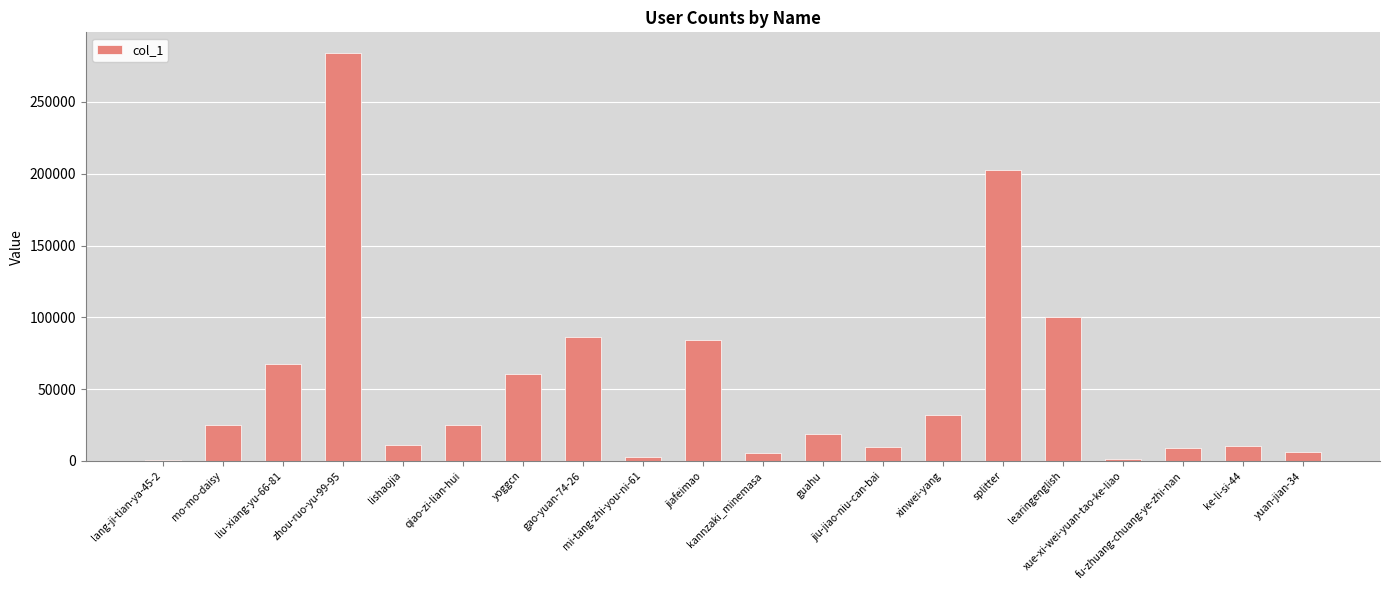

What is the sum of all values?

1043674